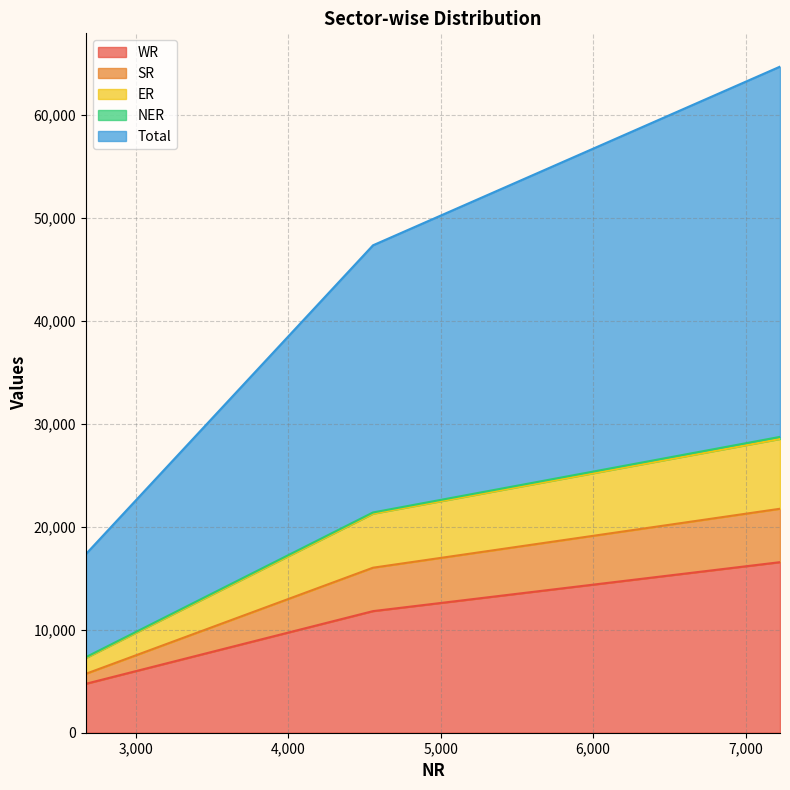

Count the number of categories in the chart.

3